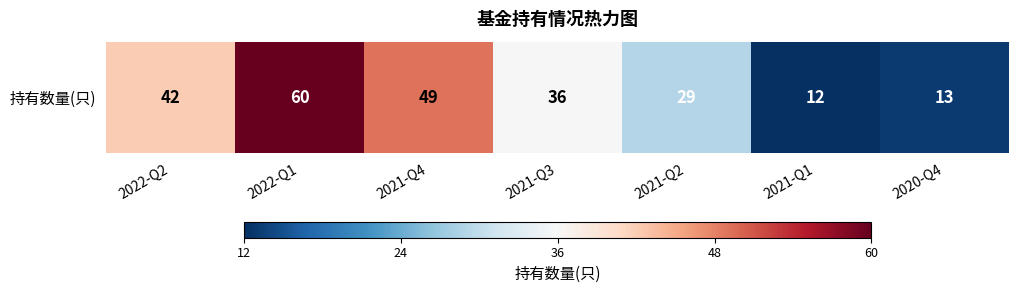

Between 2021-Q1 and 2022-Q2, which is larger?

2022-Q2